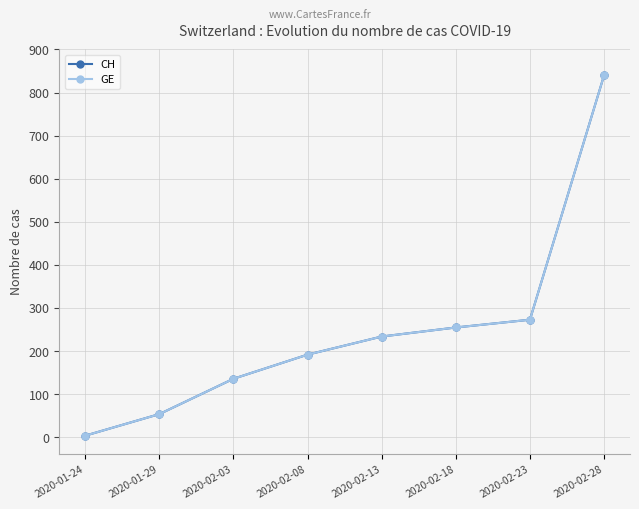

Which has a higher value, 2020-01-24 or 2020-02-03?

2020-02-03